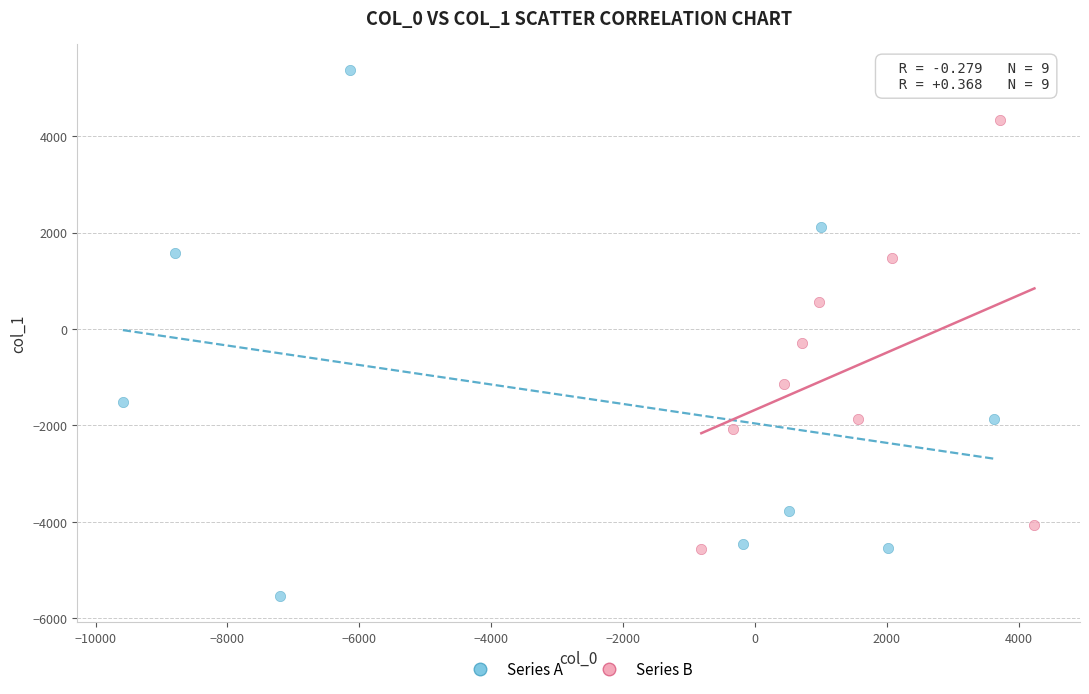

Which series has the largest Y range (max minus min)?

Series A